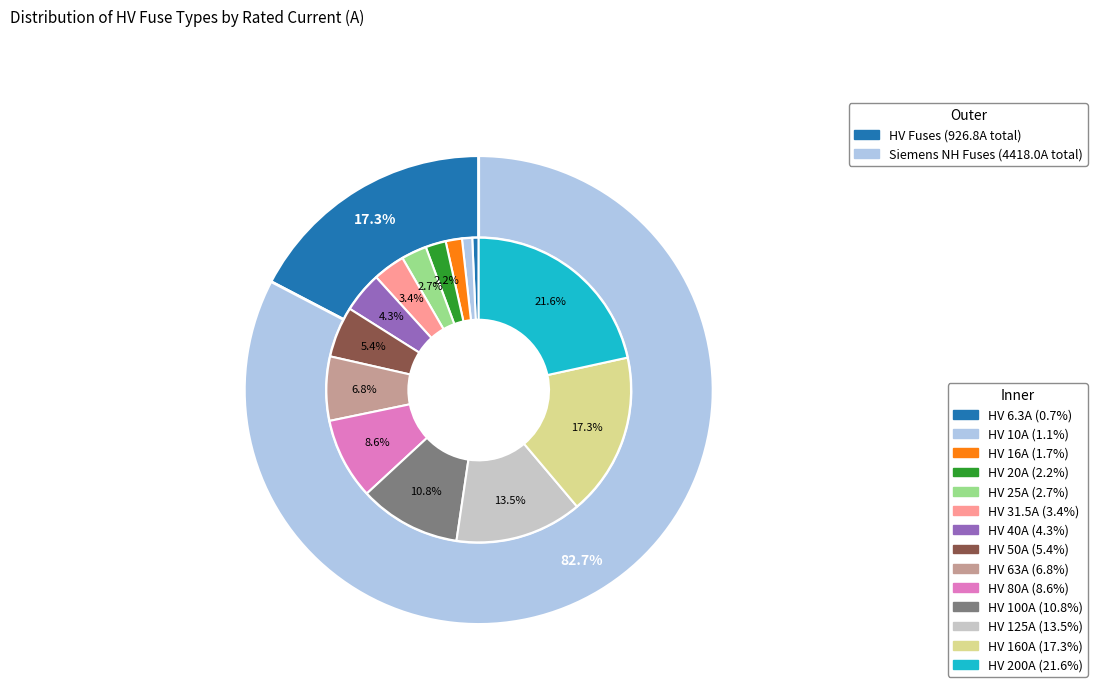

Combined, what portion of the pie is HV 20A and HV 125A?

15.6%